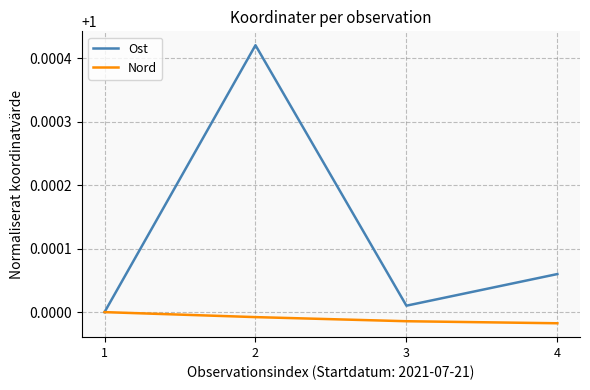

How many lines are shown in the chart?

2